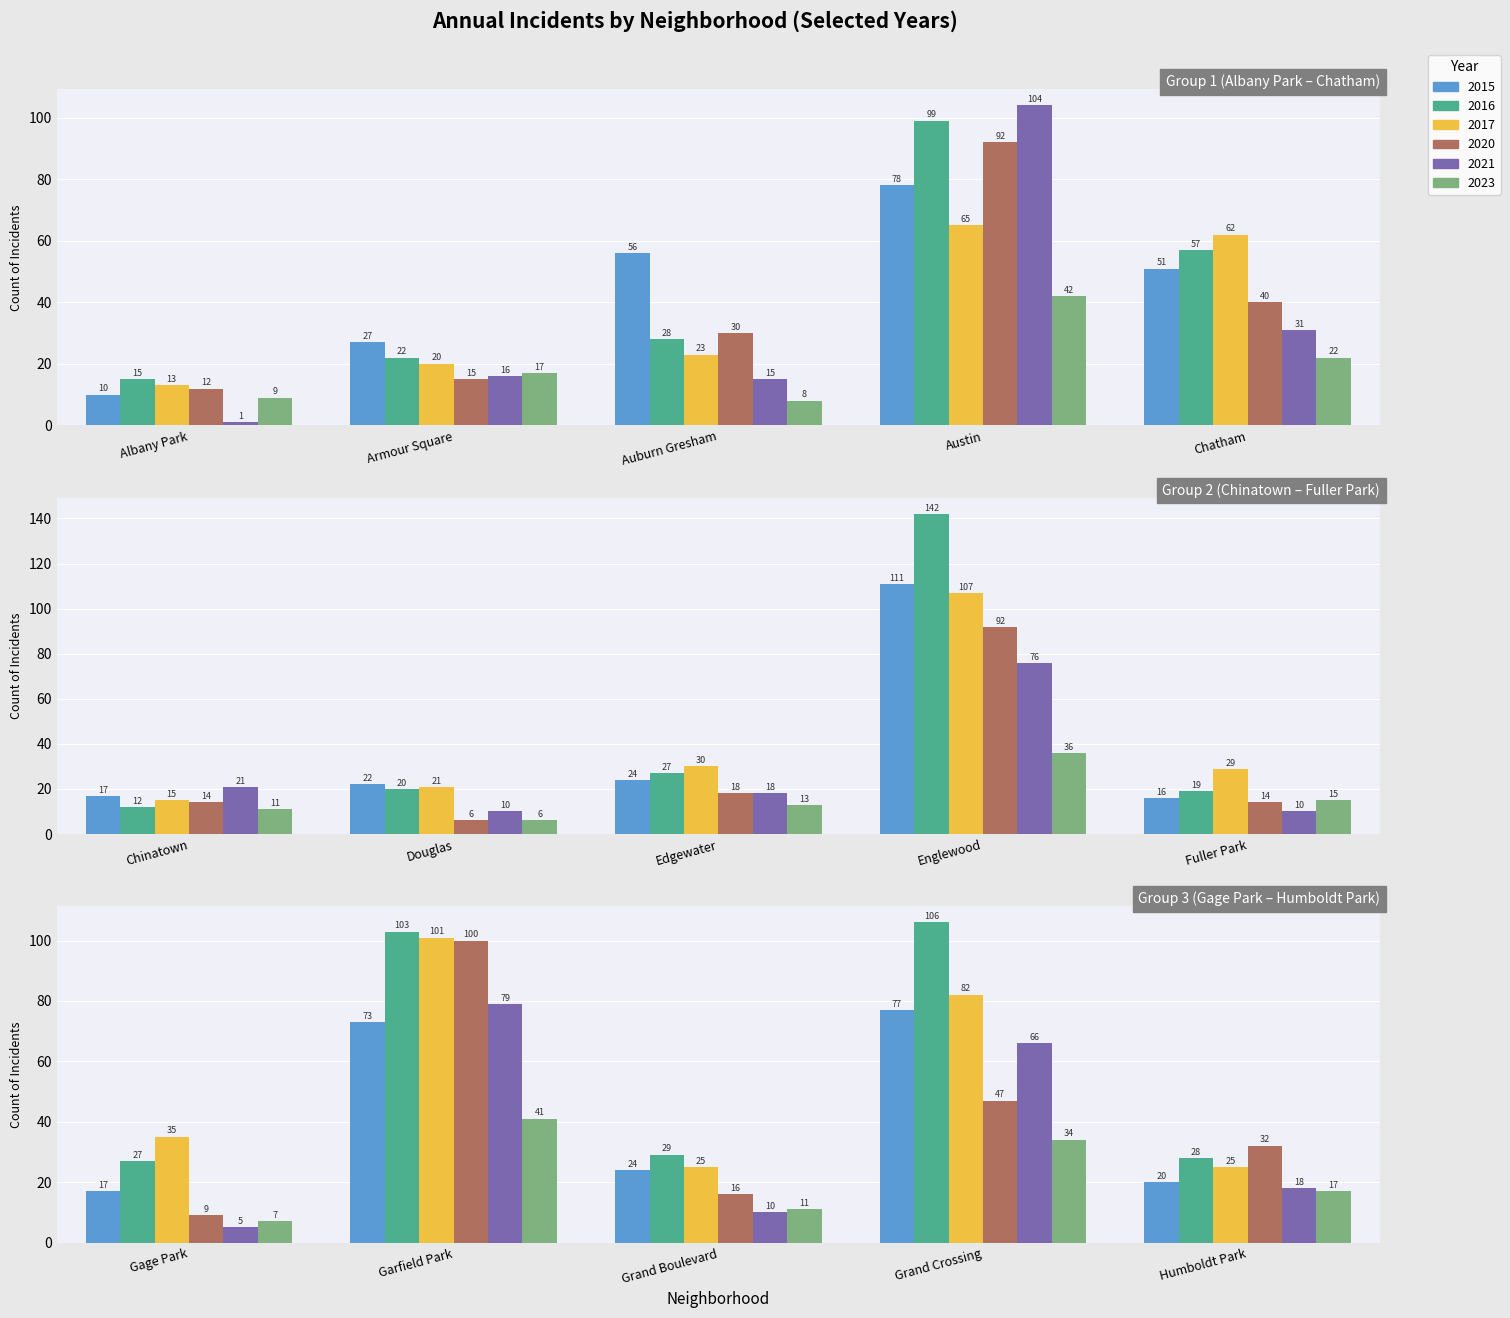

Are the bars horizontal?

No